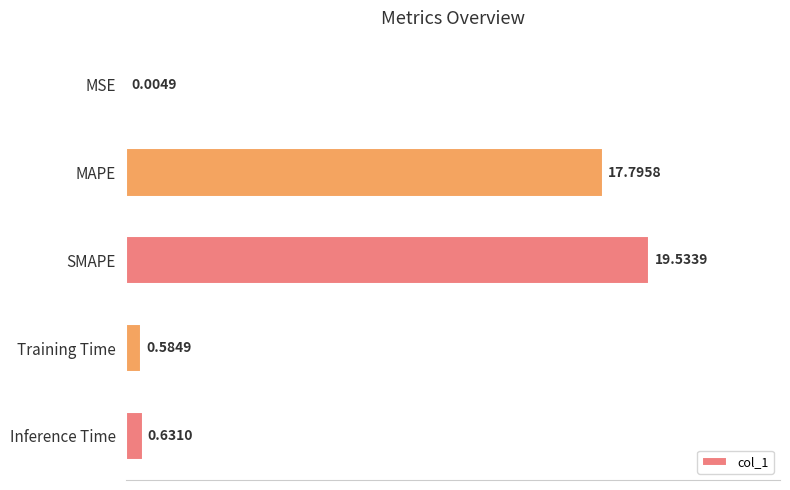

Which category has the highest value across all series?

SMAPE